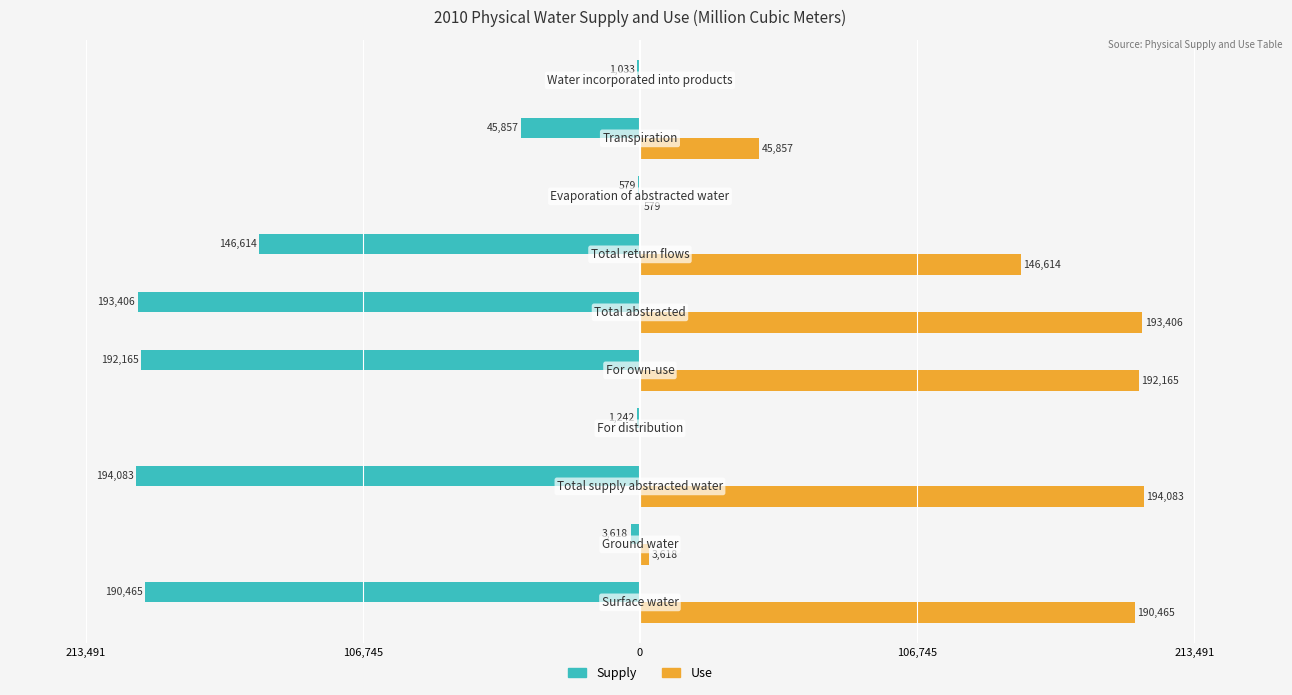

Reading right to left, list all the values displayed in this chart.

Supply: -1033.1	-45857.3	-578.6	-146613.9	-193406.5	-192164.7	-1241.7	-194083.0	-3618.1	-190464.9
Use: 0.0	45857.3	578.6	146613.9	193406.5	192164.7	0.0	194083.0	3618.1	190464.9